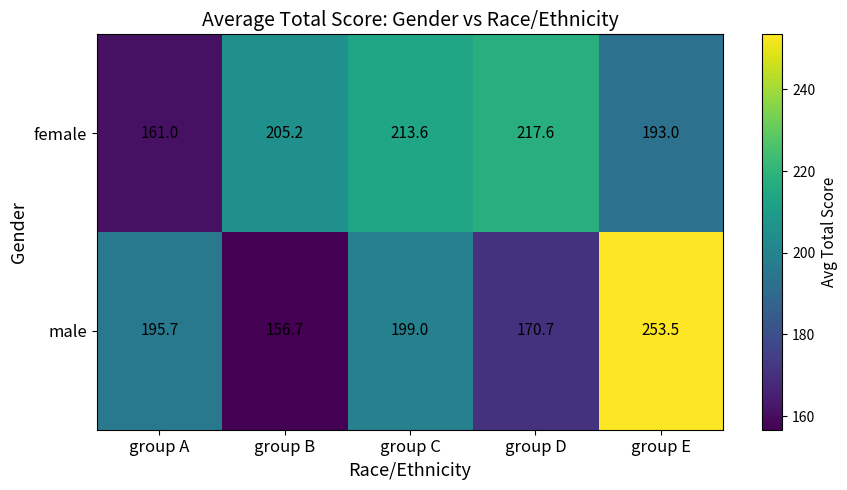

What is the difference between the female values at group C and group B?

8.4